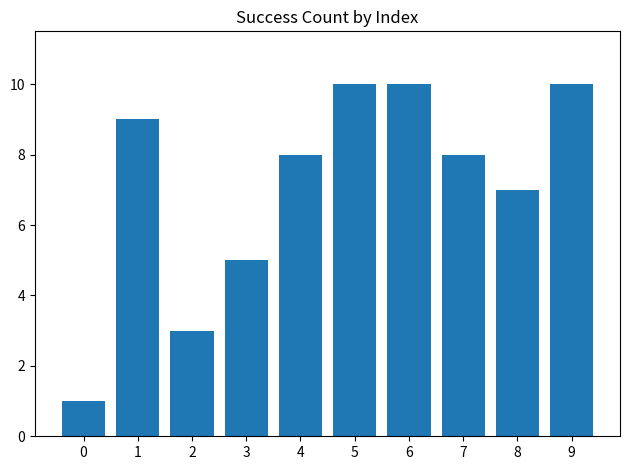

The value at 7 is 4. True or false?

False